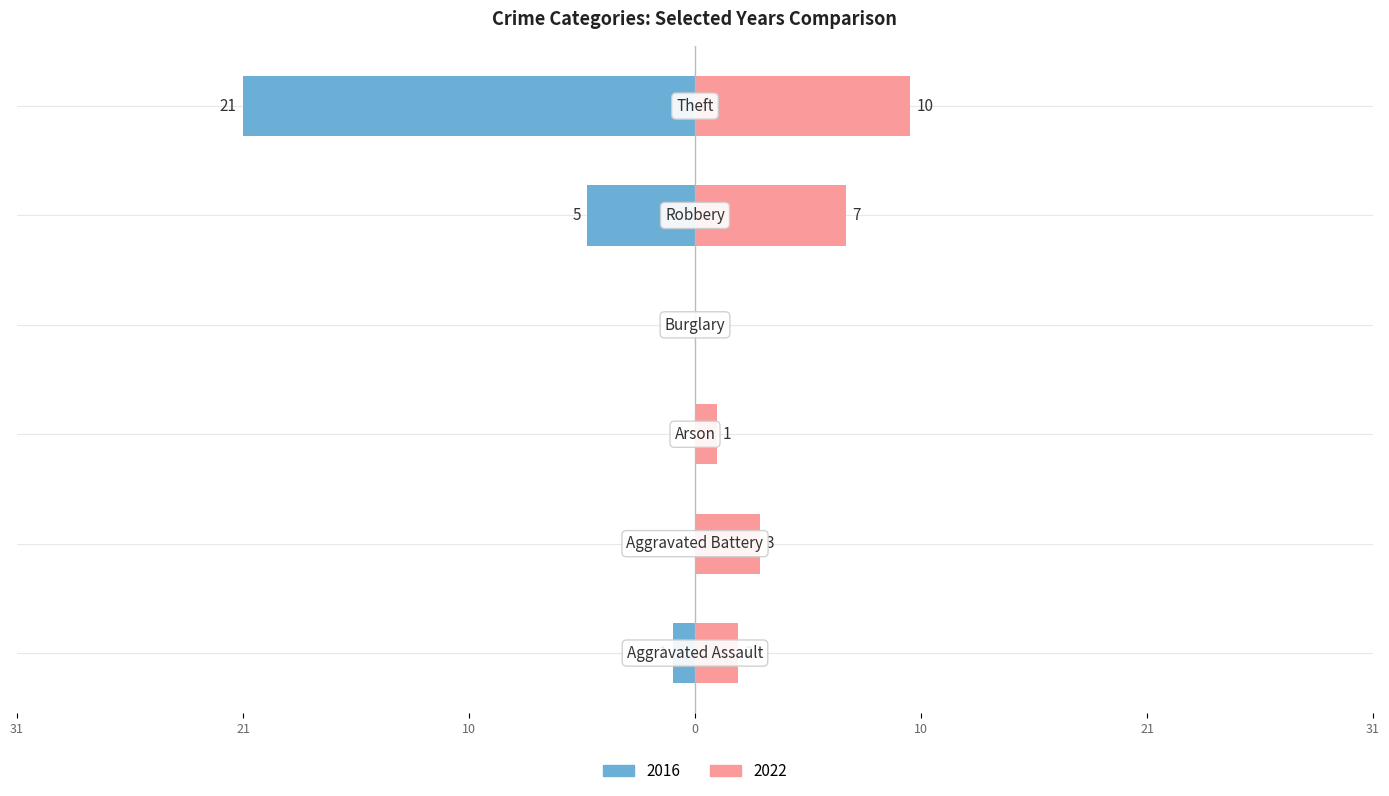

What is the smallest value displayed?

-21